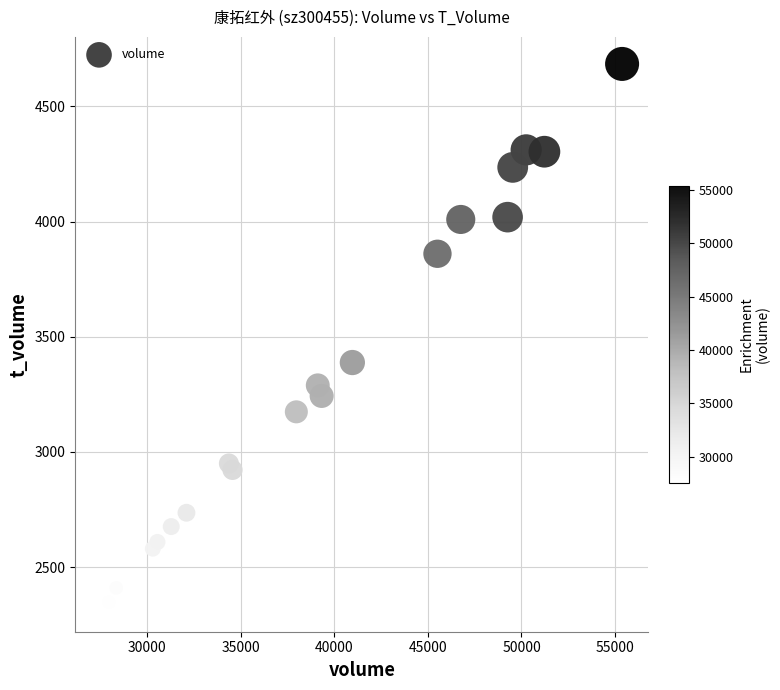

What Y value in the scatter plot is closest to 3510?

3388